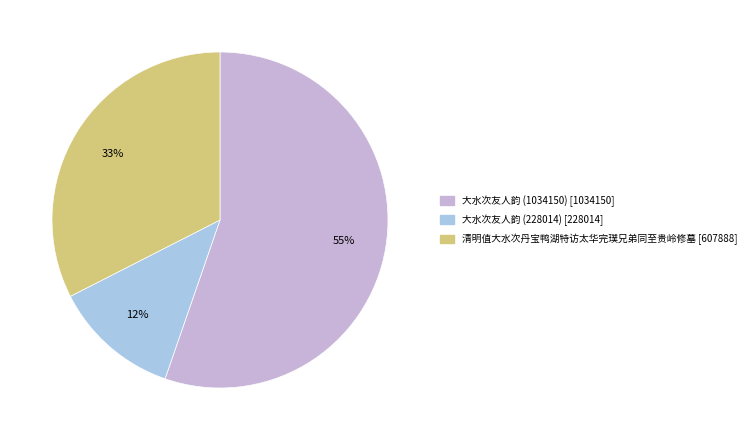

Rank the categories by value from lowest to highest.

大水次友人韵 (228014), 清明值大水次丹宝鸭湖特访太华完璞兄弟同至贵岭修墓, 大水次友人韵 (1034150)